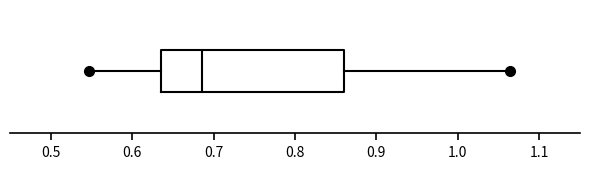

Read this box plot against the x-axis: the position of the median line, the range covered by the box, and the ends of both whiskers. The values are not printed on the chart, so give them approximately, as read against the axis.

median 0.69, box 0.63 to 0.86, whiskers 0.55 to 1.06